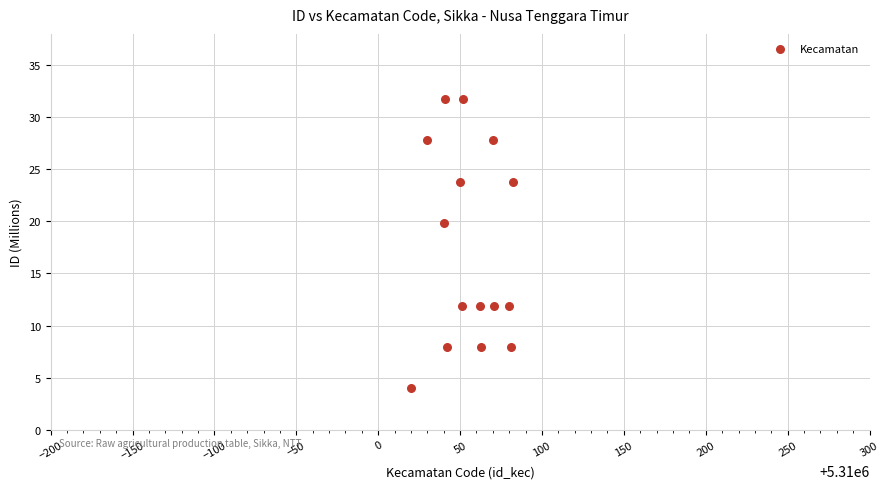

What Y value in the scatter plot is closest to 17?

19.8